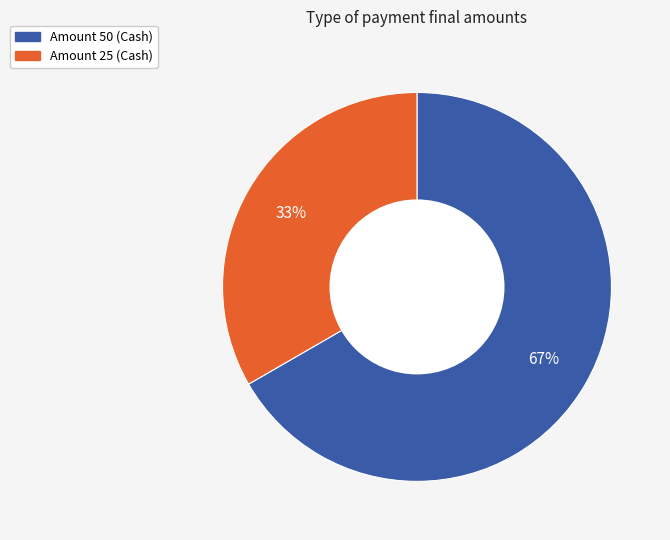

To the nearest percent, what is the average slice percentage?

50%